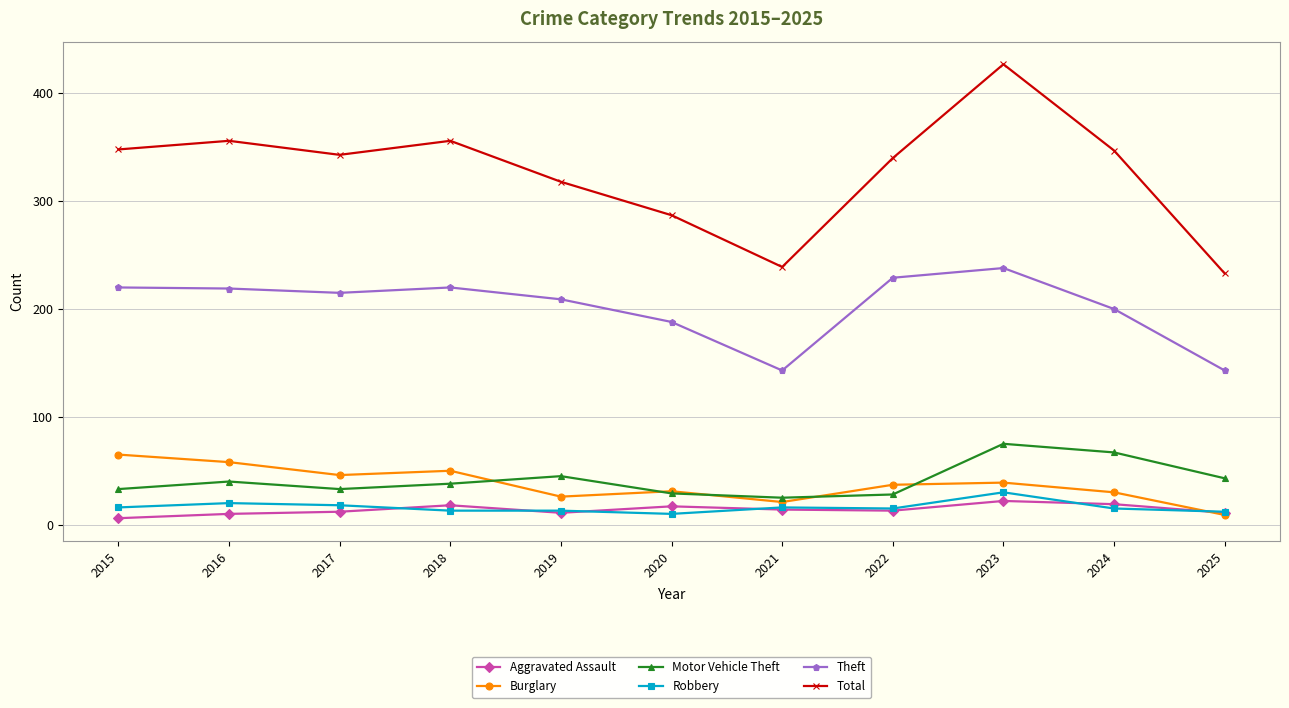

True or false: Aggravated Assault and Motor Vehicle Theft intersect in this chart.

False